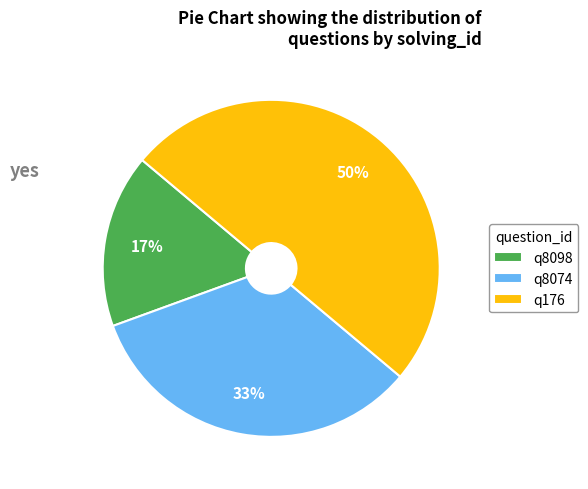

How many segments does this pie chart have?

3